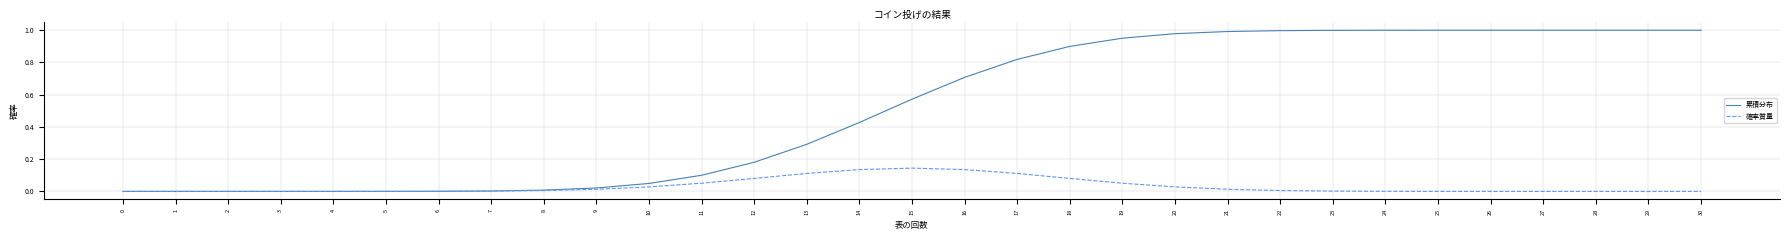

Is it true that 累積分布 equals 0.0 at 8?

True